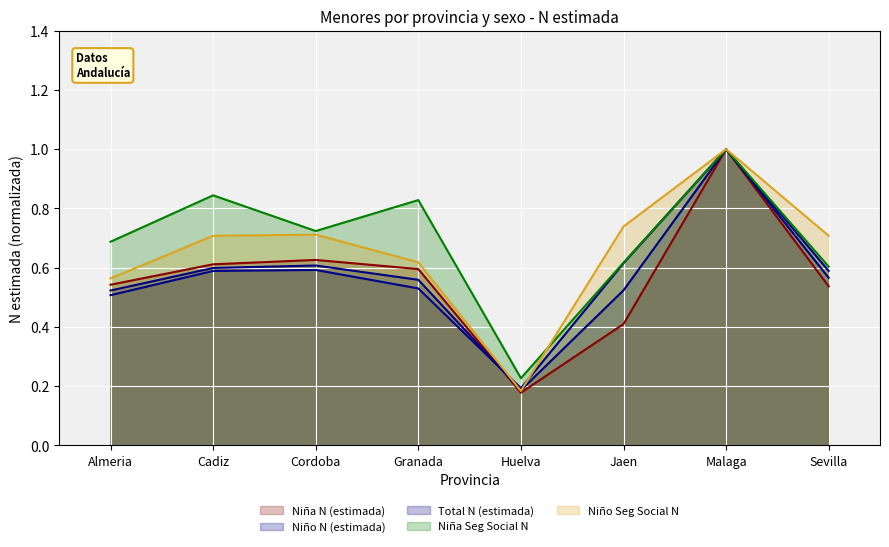

What is the value of the Niña N (estimada) point at the 6th from the left?

0.4